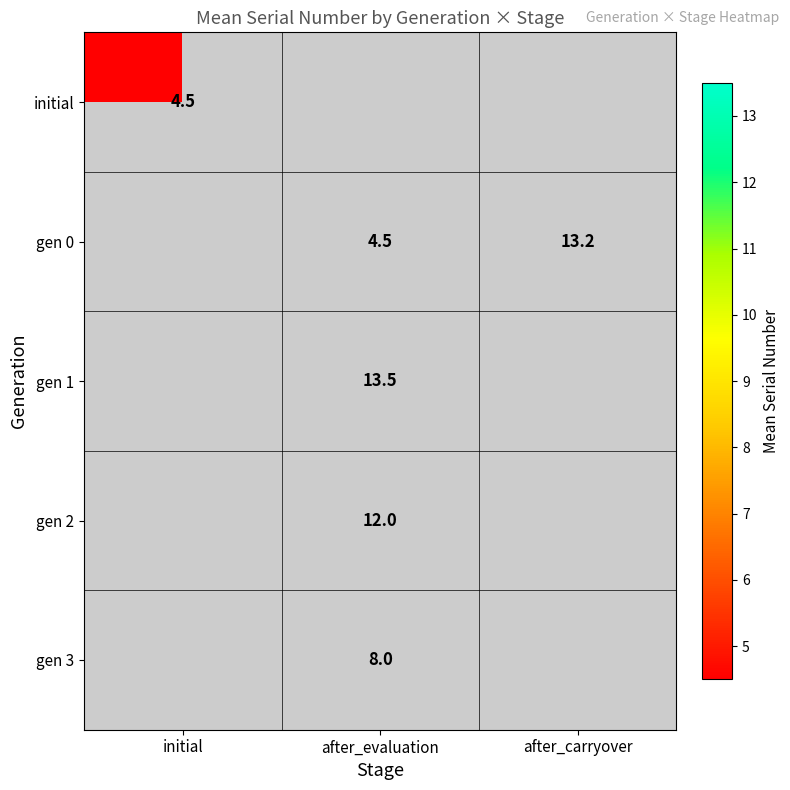

True or false: gen 0 has a value of 13.2 at after_carryover.

True